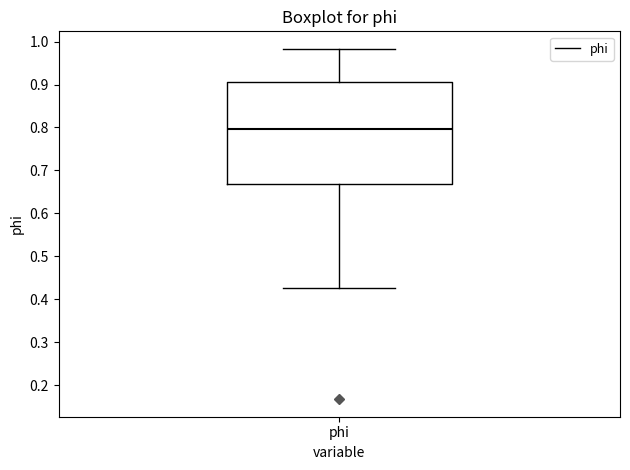

Where is the upper edge of the box for phi on the y-axis? The values are not printed on the chart, so give them approximately, as read against the axis.

0.90